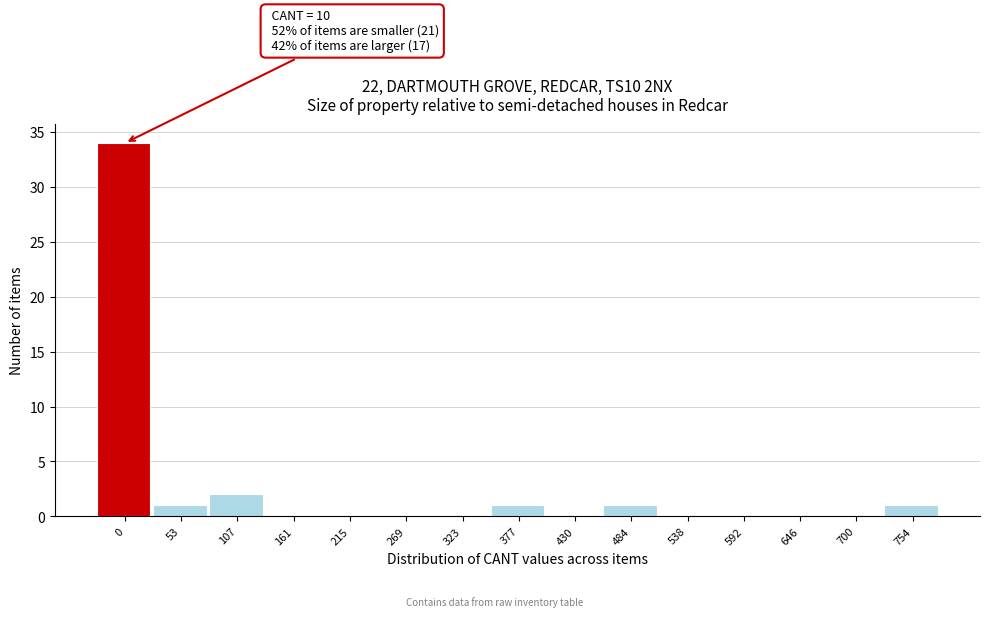

Reading left to right, transcribe all the data shown in this chart.

0=34	53=1	107=2	161=0	215=0	269=0	323=0	377=1	430=0	484=1	538=0	592=0	646=0	700=0	754=1